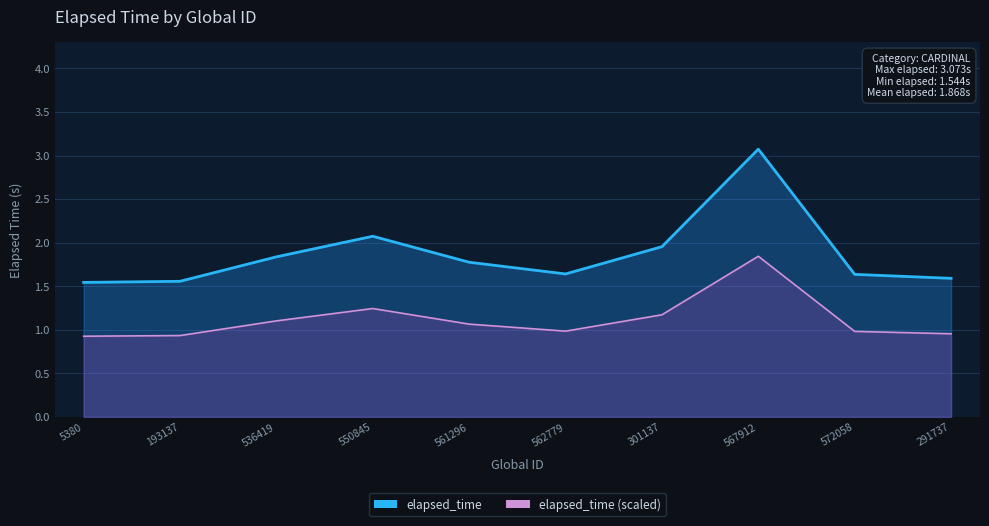

The chart shows a value of 1.0 at 562779. True or false?

True